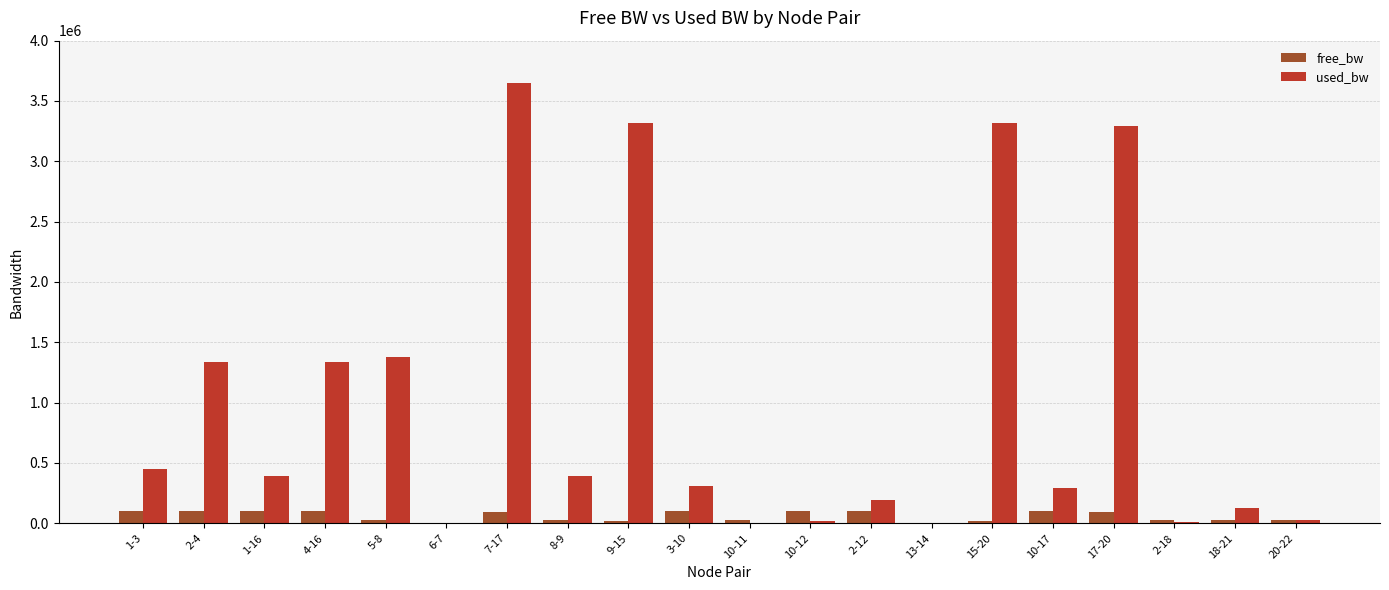

The value of used_bw at 17-20 is 5045992.2. True or false?

False